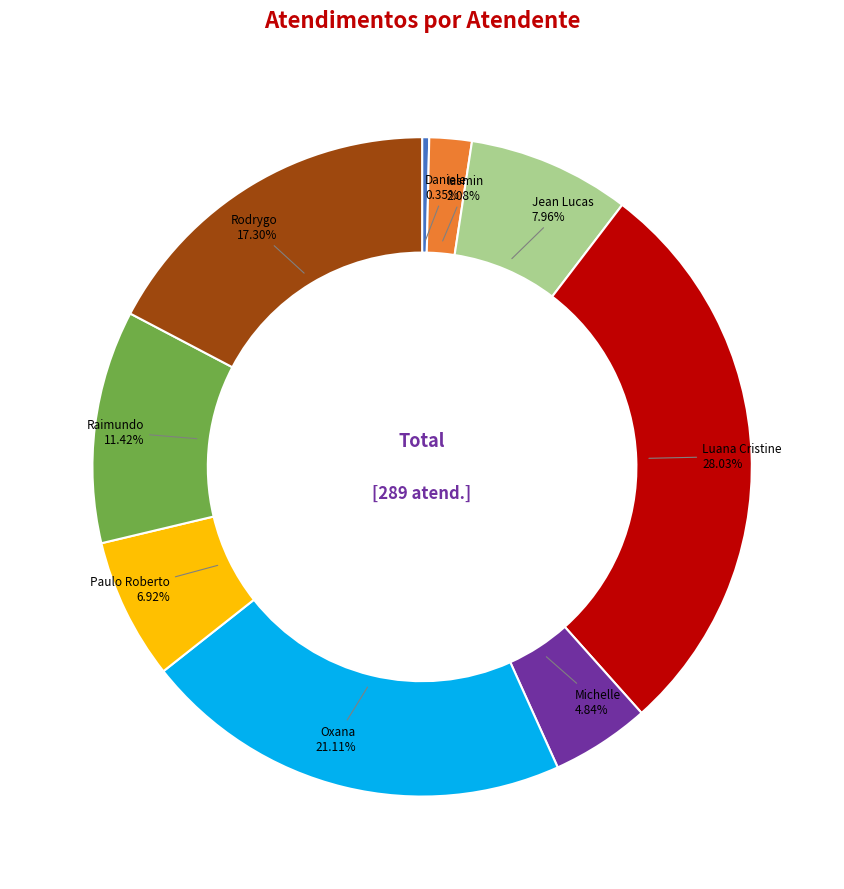

Is there any slice that represents more than half of the pie?

No